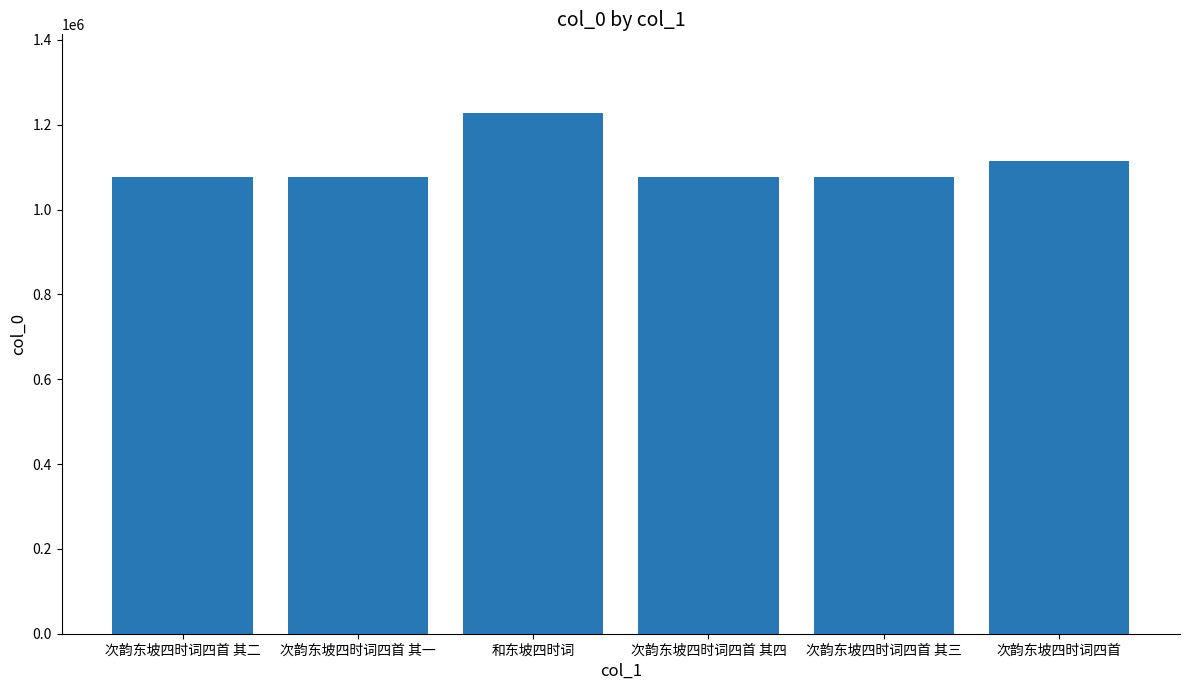

Which category has the highest value across all series?

和东坡四时词